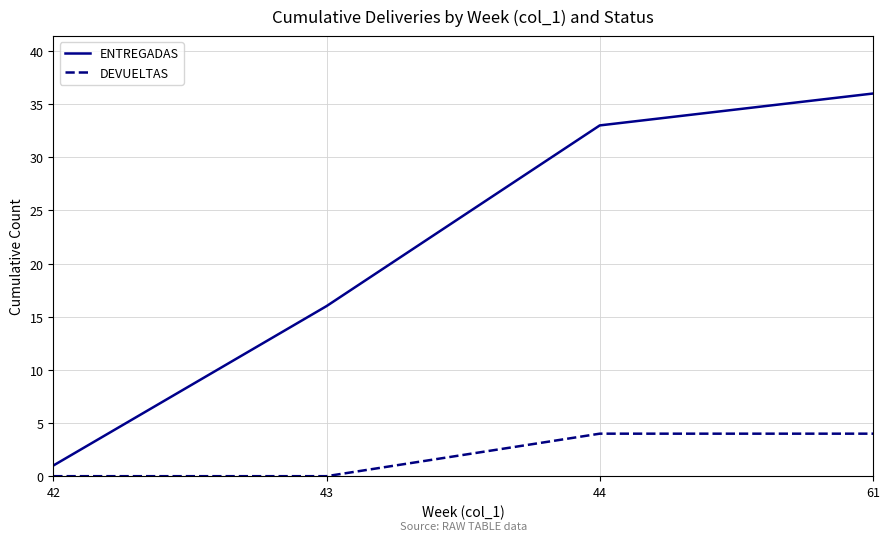

Reading left to right, extract all data points from this chart.

ENTREGADAS: 1	16	33	36
DEVUELTAS: 0	0	4	4